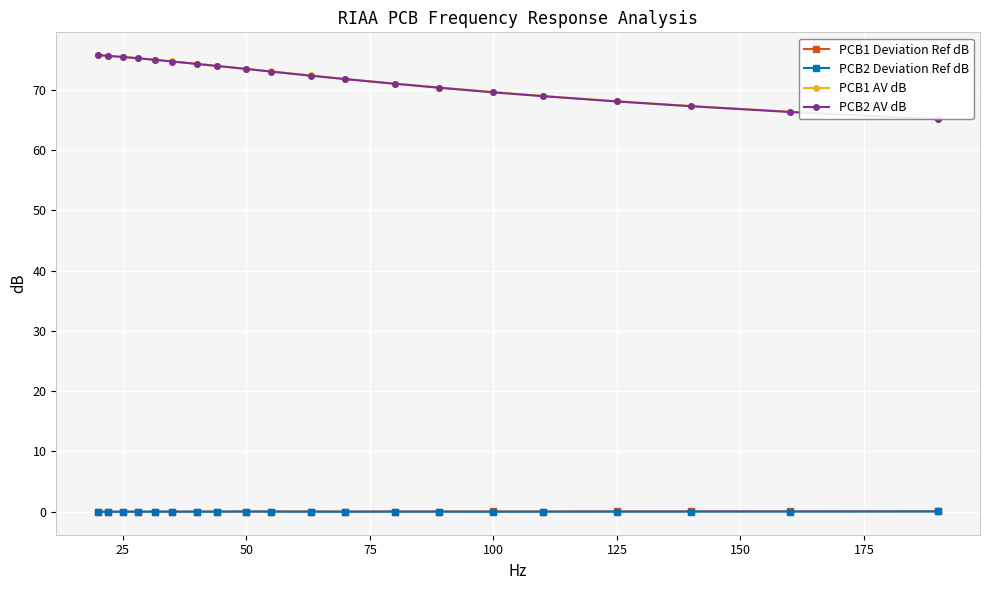

Is it true that PCB2 Deviation Ref dB equals -0.0 at 25?

True